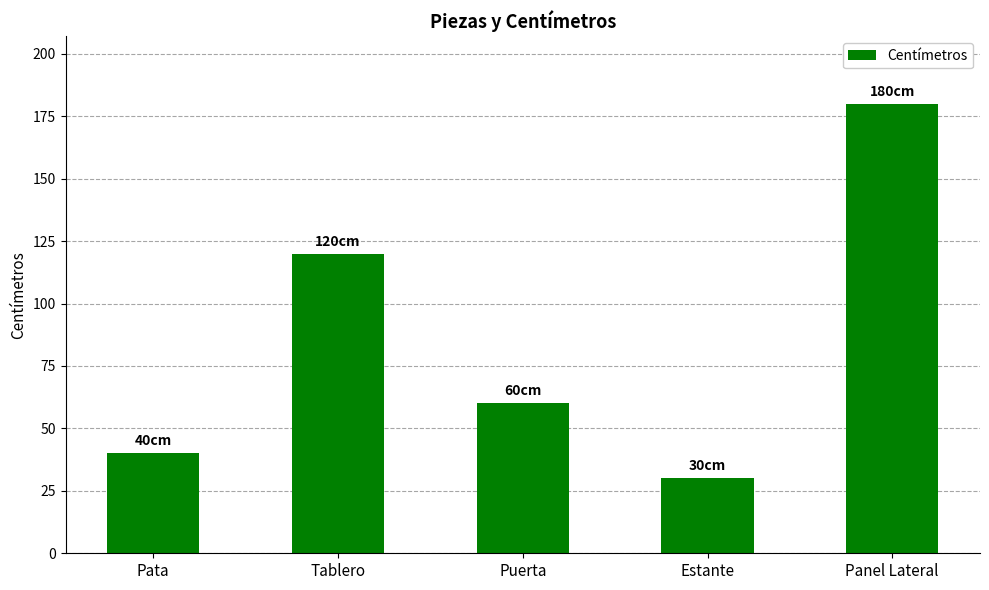

The chart shows a value of 120 at Tablero. True or false?

True